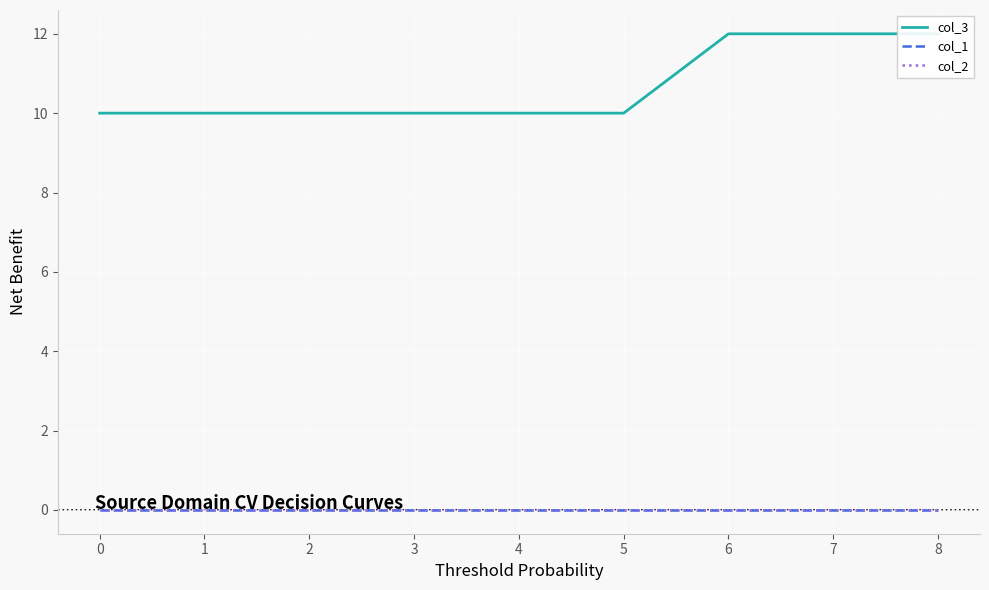

What are all the series names shown in the legend?

col_3, col_1, col_2